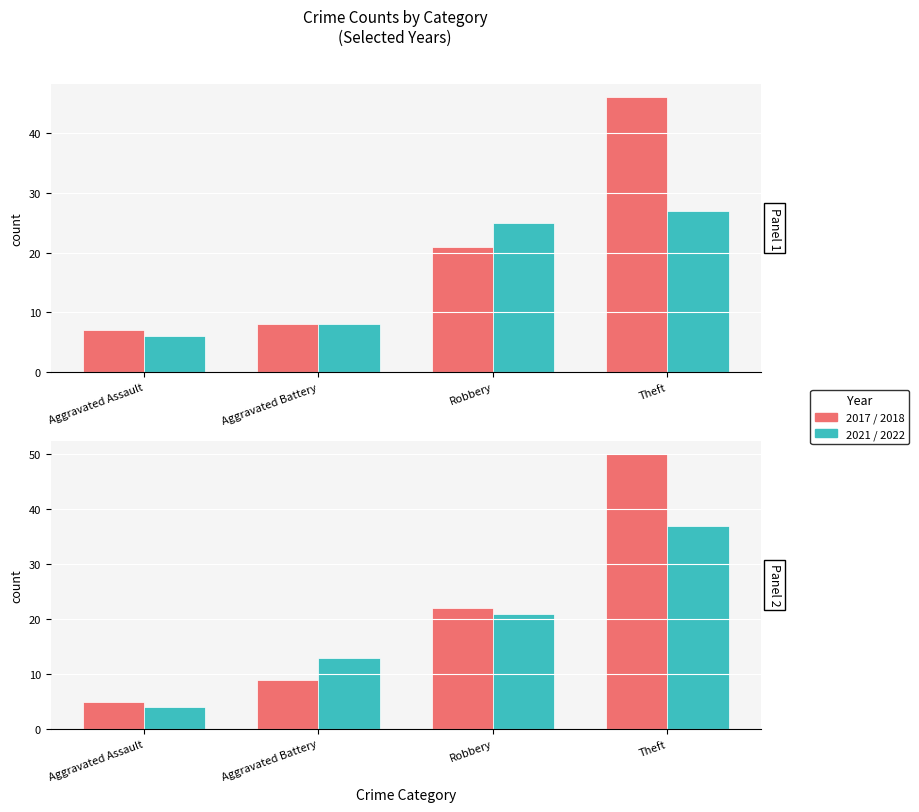

Reading left to right, transcribe all the data shown in this chart.

2017: Aggravated Assault=7	Aggravated Battery=8	Robbery=21	Theft=46
2021: Aggravated Assault=6	Aggravated Battery=8	Robbery=25	Theft=27
2018: Aggravated Assault=5	Aggravated Battery=9	Robbery=22	Theft=50
2022: Aggravated Assault=4	Aggravated Battery=13	Robbery=21	Theft=37